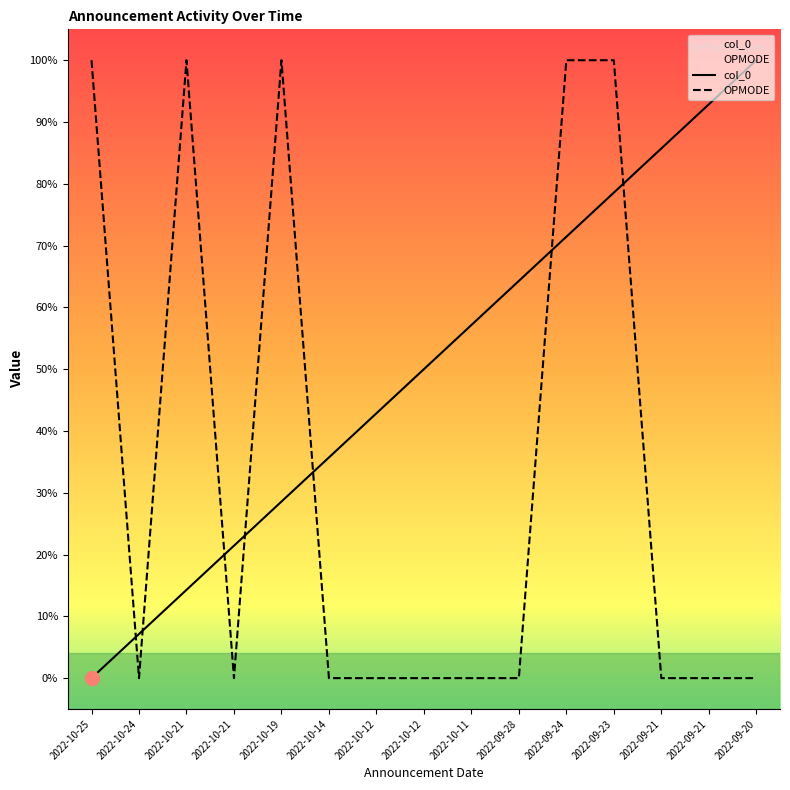

What is the total value across all series at 2022-09-24?

1.7